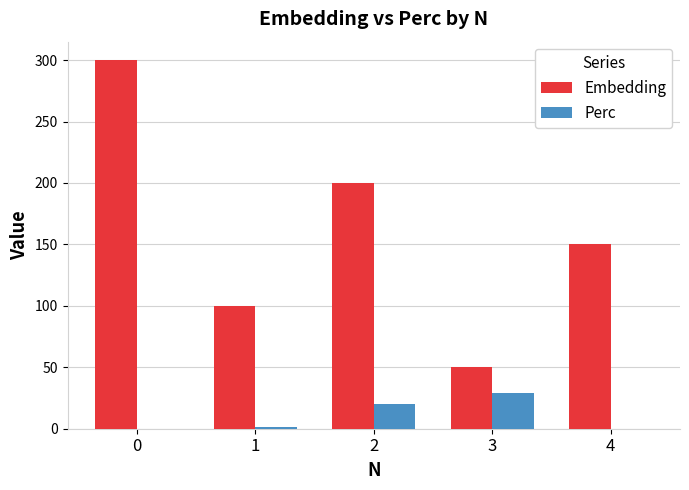

Which series has the largest total across all categories?

Embedding